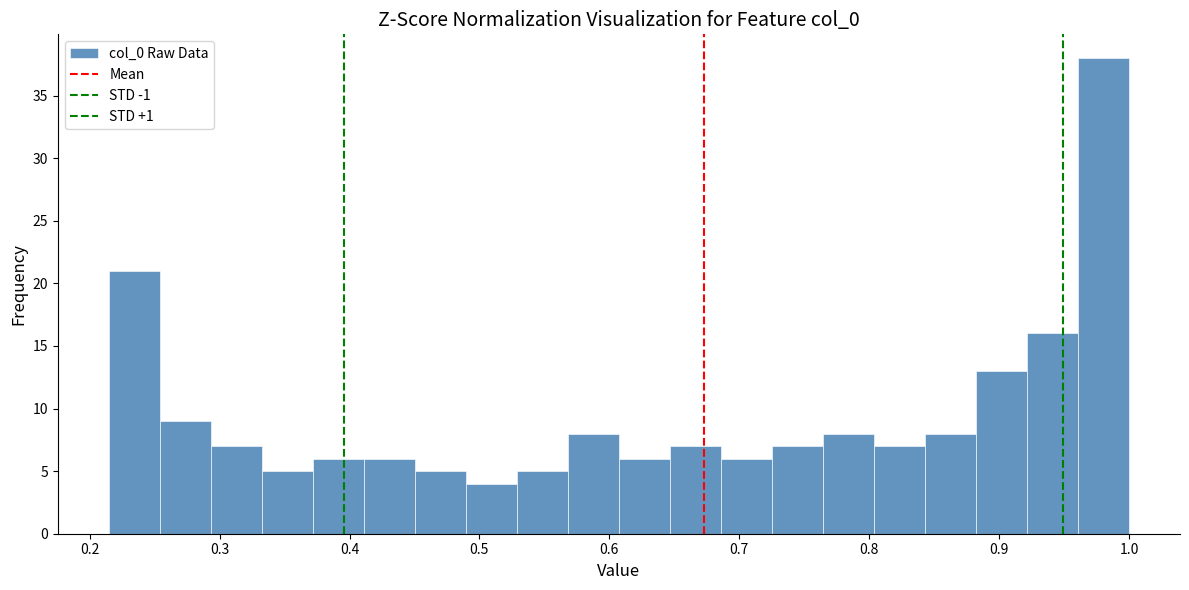

Around what value on the x-axis is the tallest bar? Give the approximate position of its centre, as read against the axis.

0.98